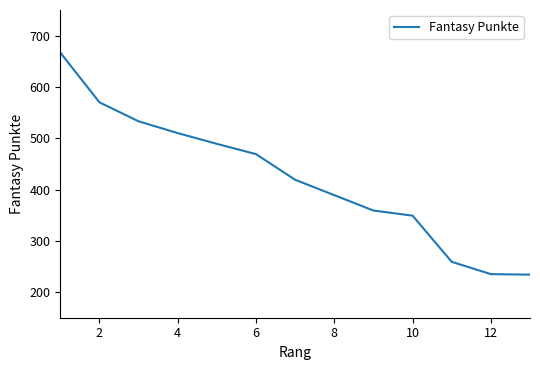

What is the difference between the maximum and minimum values?

433